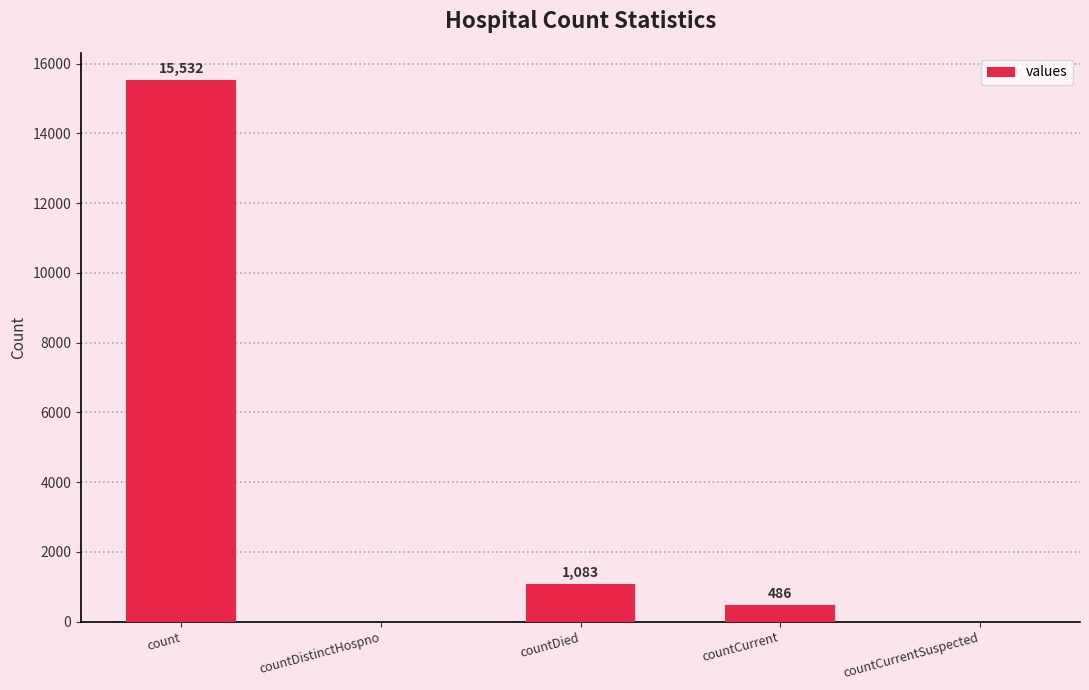

What is the change in value from count to countDistinctHospno?

-15532